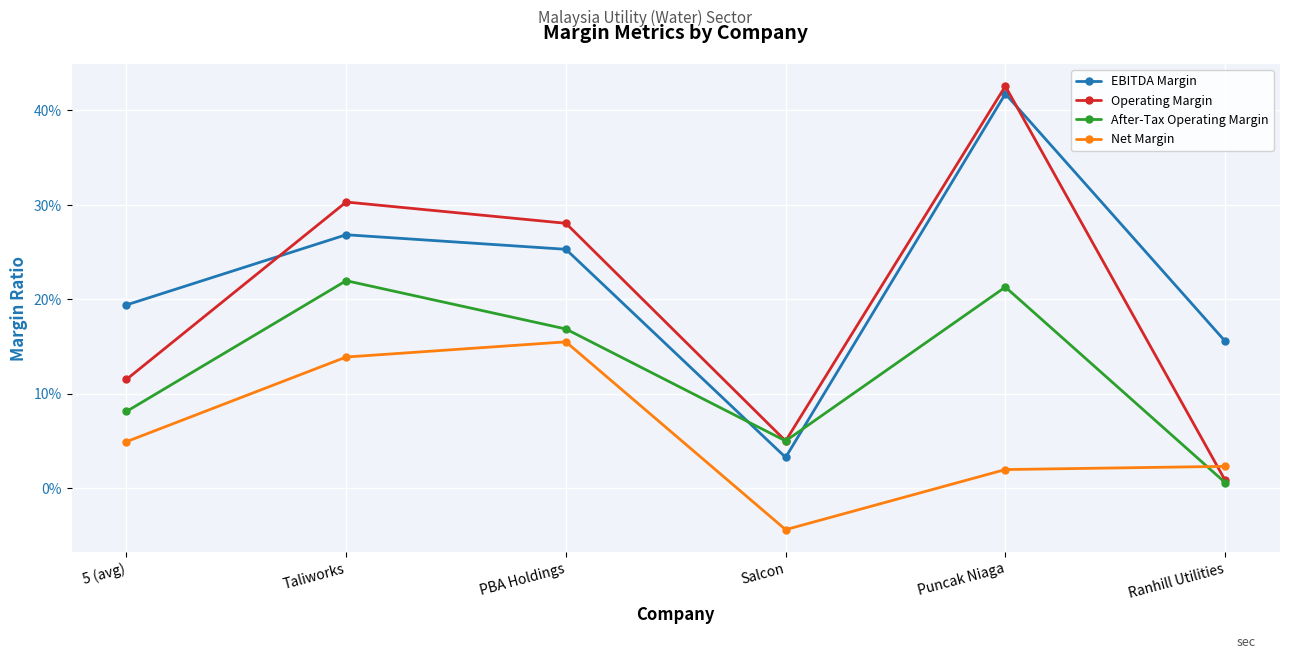

Rank the series at Taliworks from highest to lowest value.

Operating Margin, EBITDA Margin, After-Tax Operating Margin, Net Margin